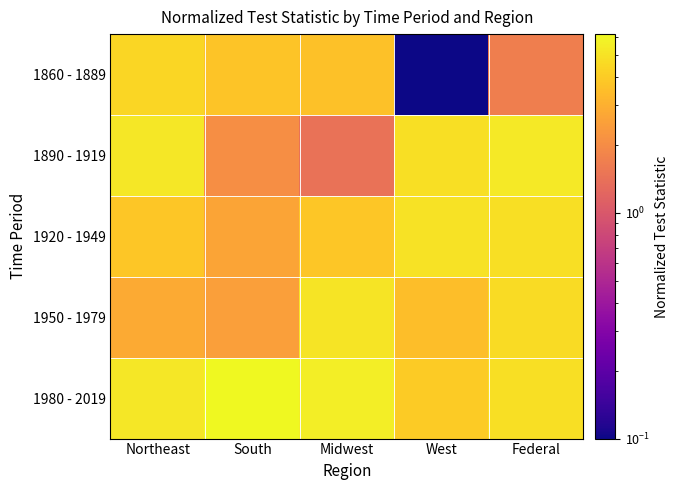

What is the smallest value displayed?

0.1